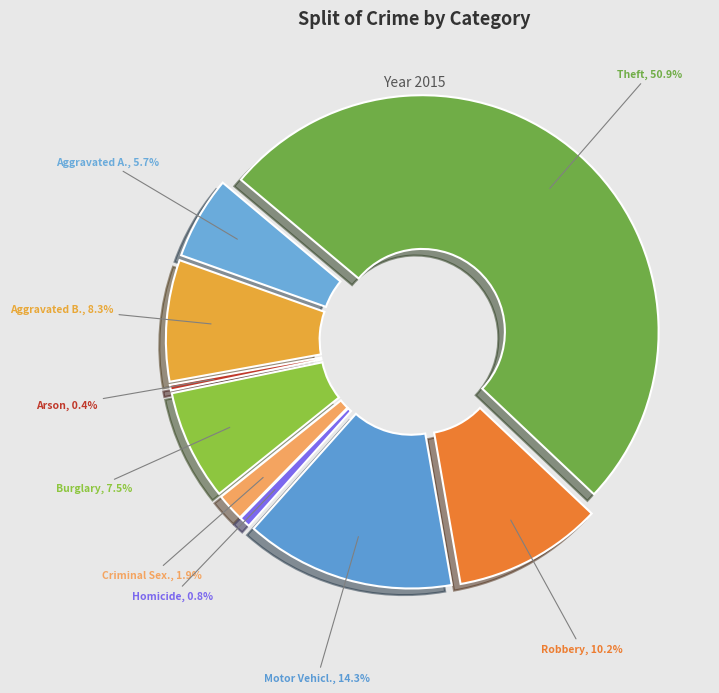

How many slices are in this pie chart?

9